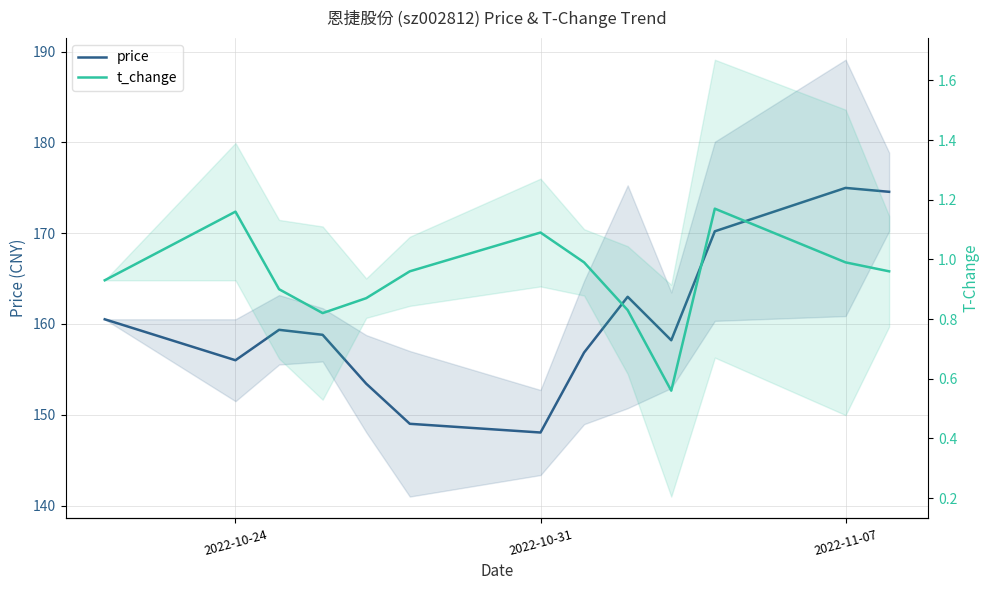

What position from the left is 2022-11-07?

12